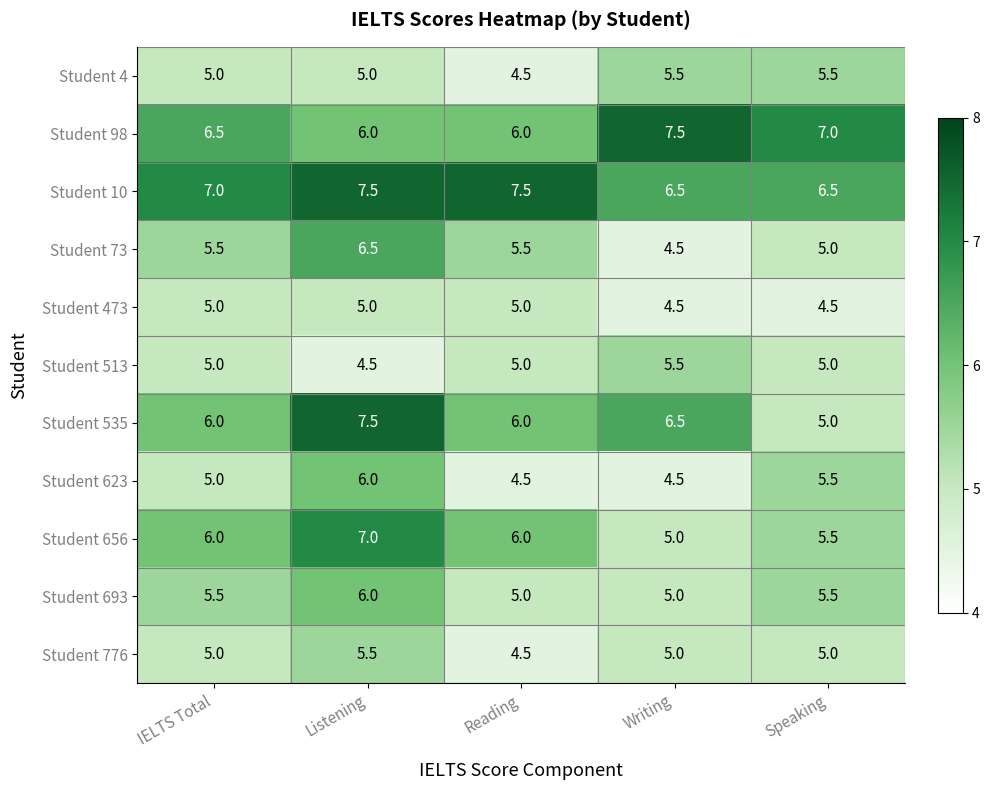

What is the difference between the second highest and second lowest values in the Student 693 series?

0.5